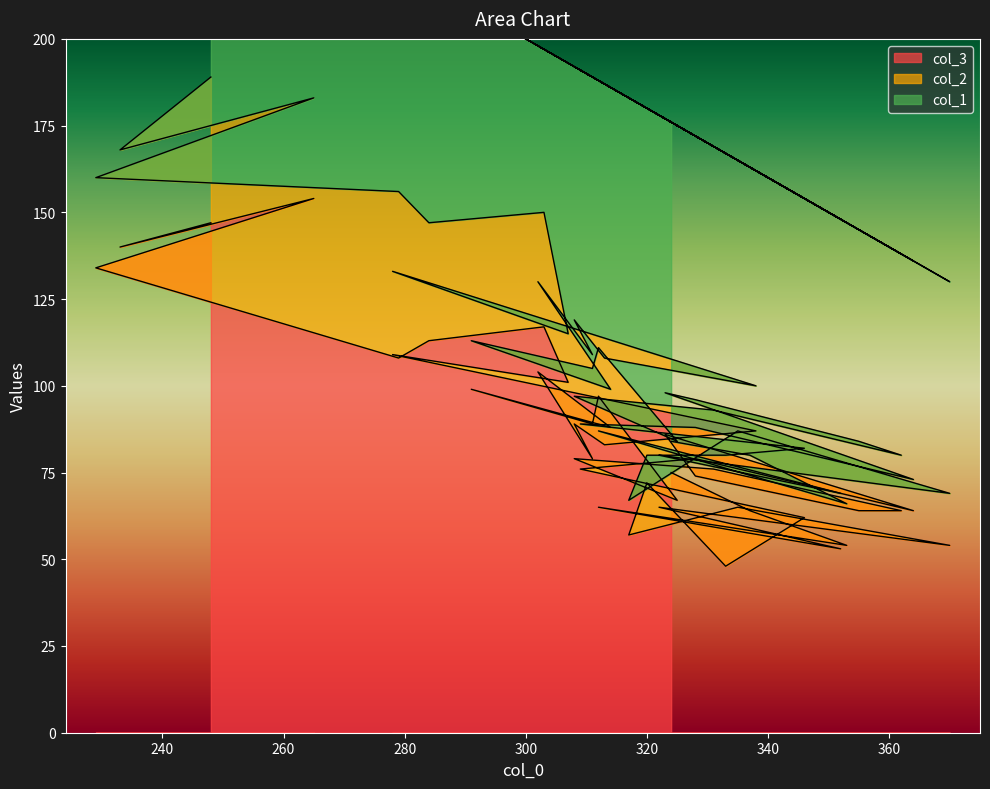

How many data points in col_2 are above 17?

19